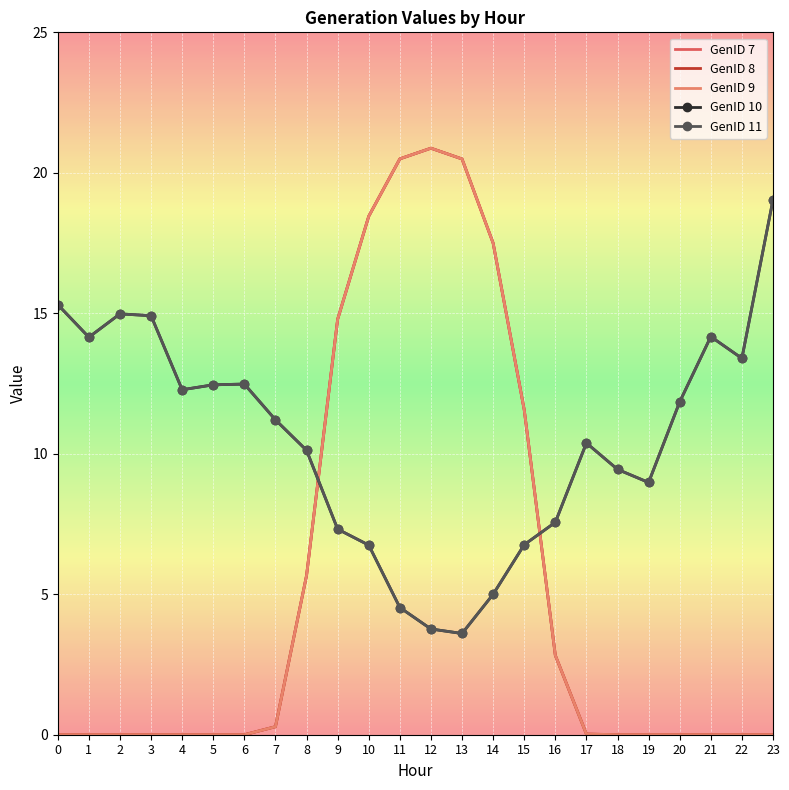

How many values in GenID 9 are above zero?

14